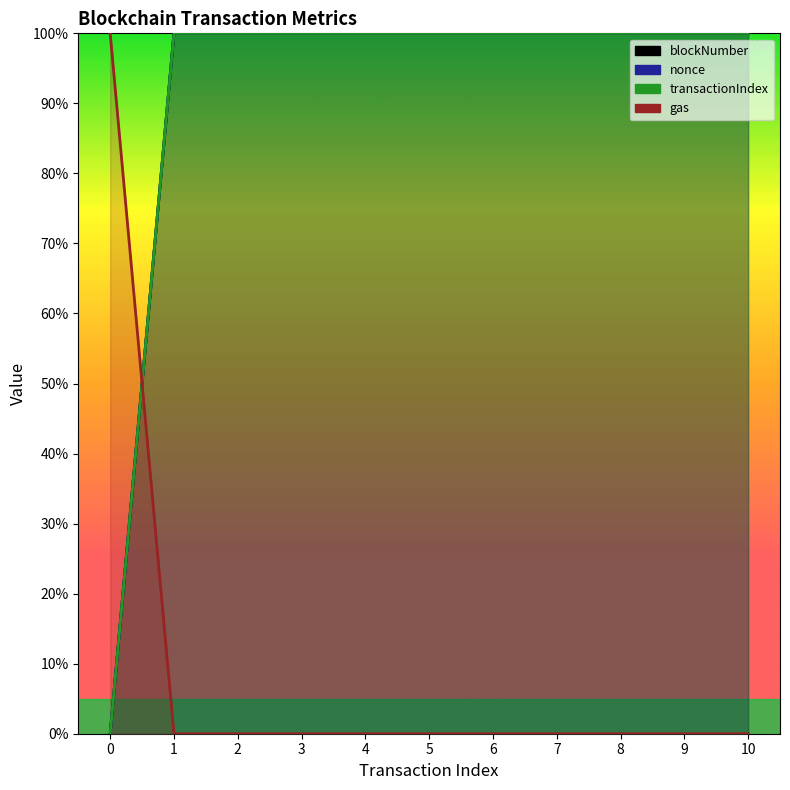

What is the sum of the transactionIndex values at 0 and 1?

100